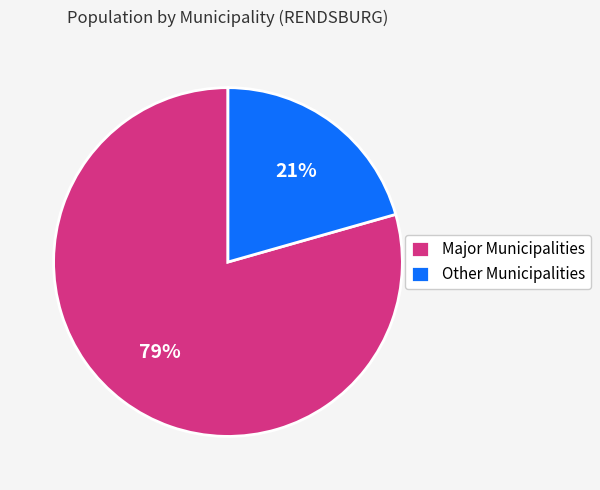

Which slice is the largest?

Major Municipalities